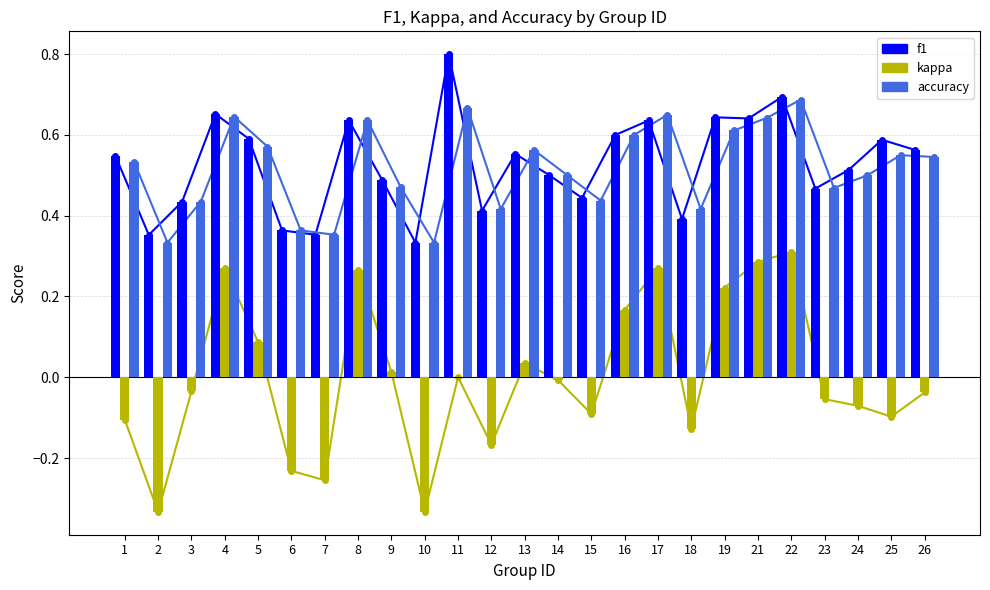

Which has a higher value, 5 or 25?

5